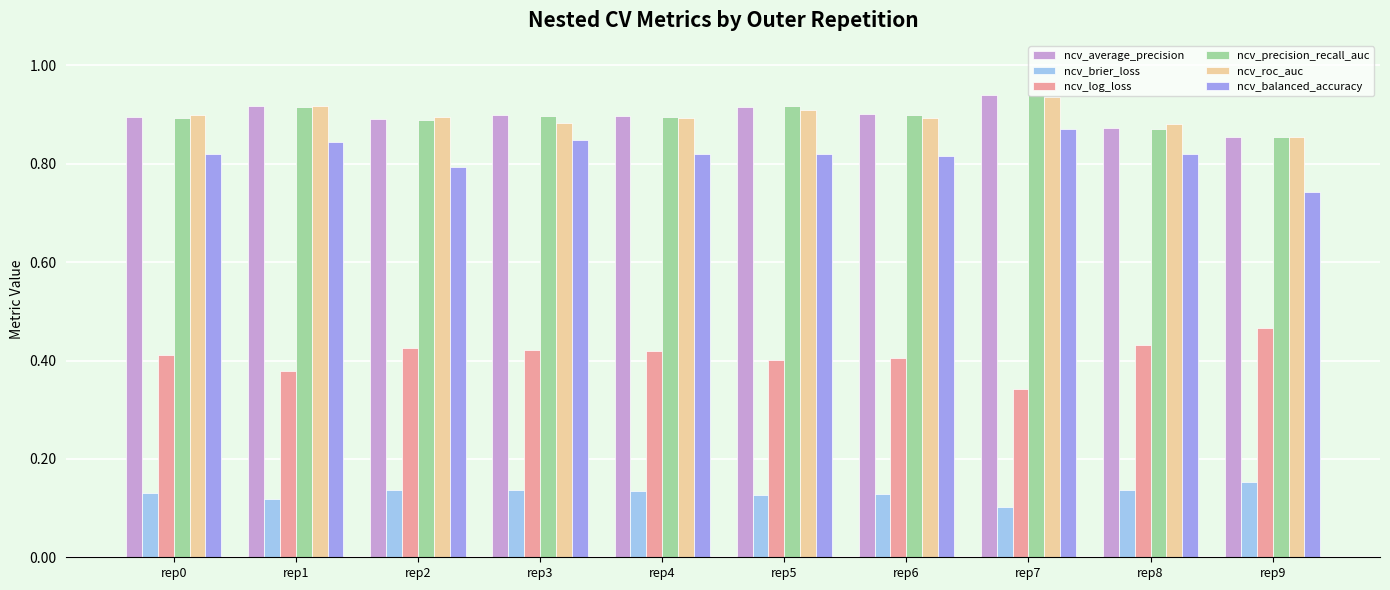

Which category has the highest value in the ncv_brier_loss series?

rep9